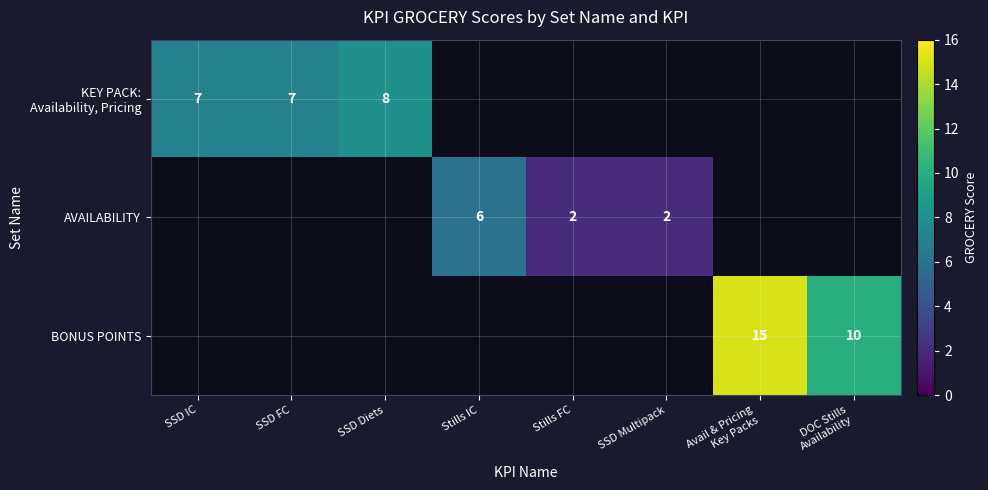

What is the sum of the AVAILABILITY values at Stills IC and Stills FC?

8